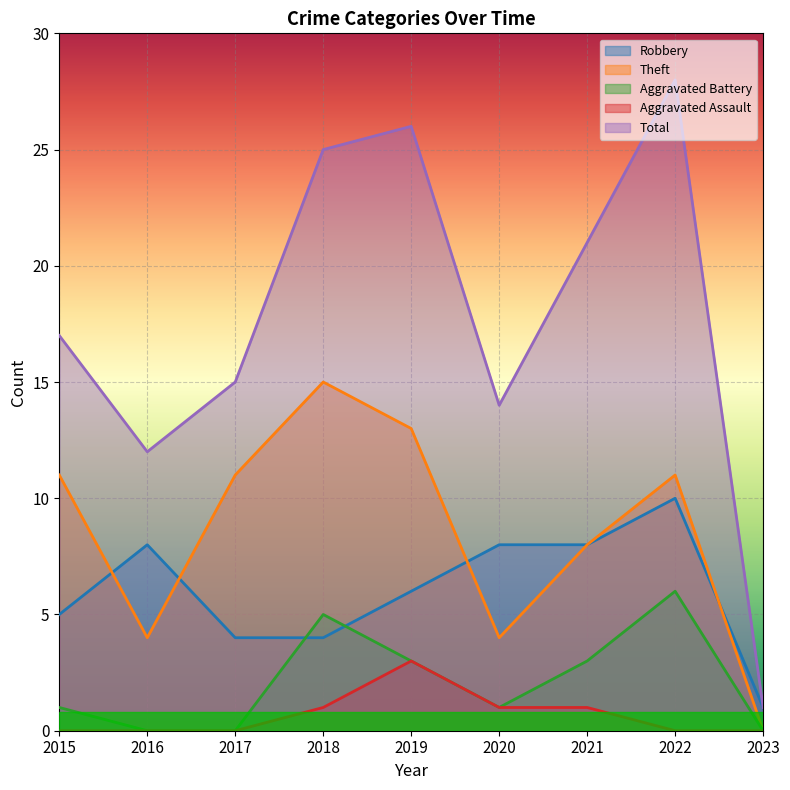

Reading left to right, extract all data points from this chart.

Robbery: 2015=5	2016=8	2017=4	2018=4	2019=6	2020=8	2021=8	2022=10	2023=1
Theft: 2015=11	2016=4	2017=11	2018=15	2019=13	2020=4	2021=8	2022=11	2023=0
Aggravated Battery: 2015=1	2016=0	2017=0	2018=5	2019=3	2020=1	2021=3	2022=6	2023=0
Aggravated Assault: 2015=0	2016=0	2017=0	2018=1	2019=3	2020=1	2021=1	2022=0	2023=0
Total: 2015=17	2016=12	2017=15	2018=25	2019=26	2020=14	2021=21	2022=28	2023=1